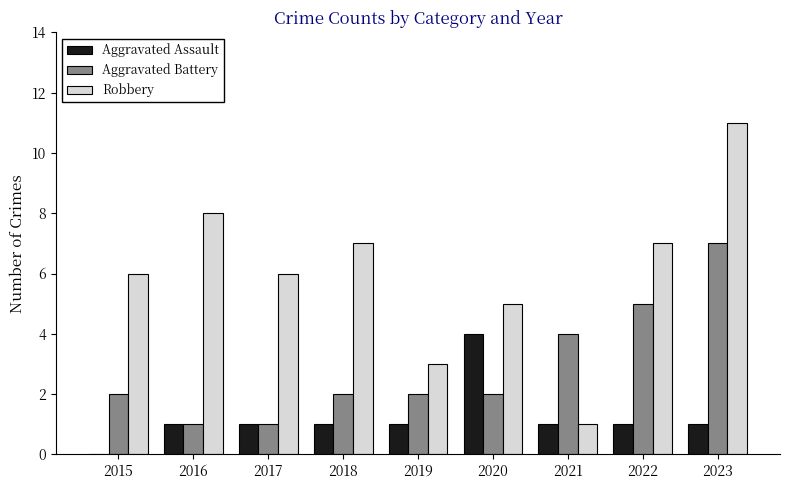

What is the sum of all Aggravated Assault values?

11